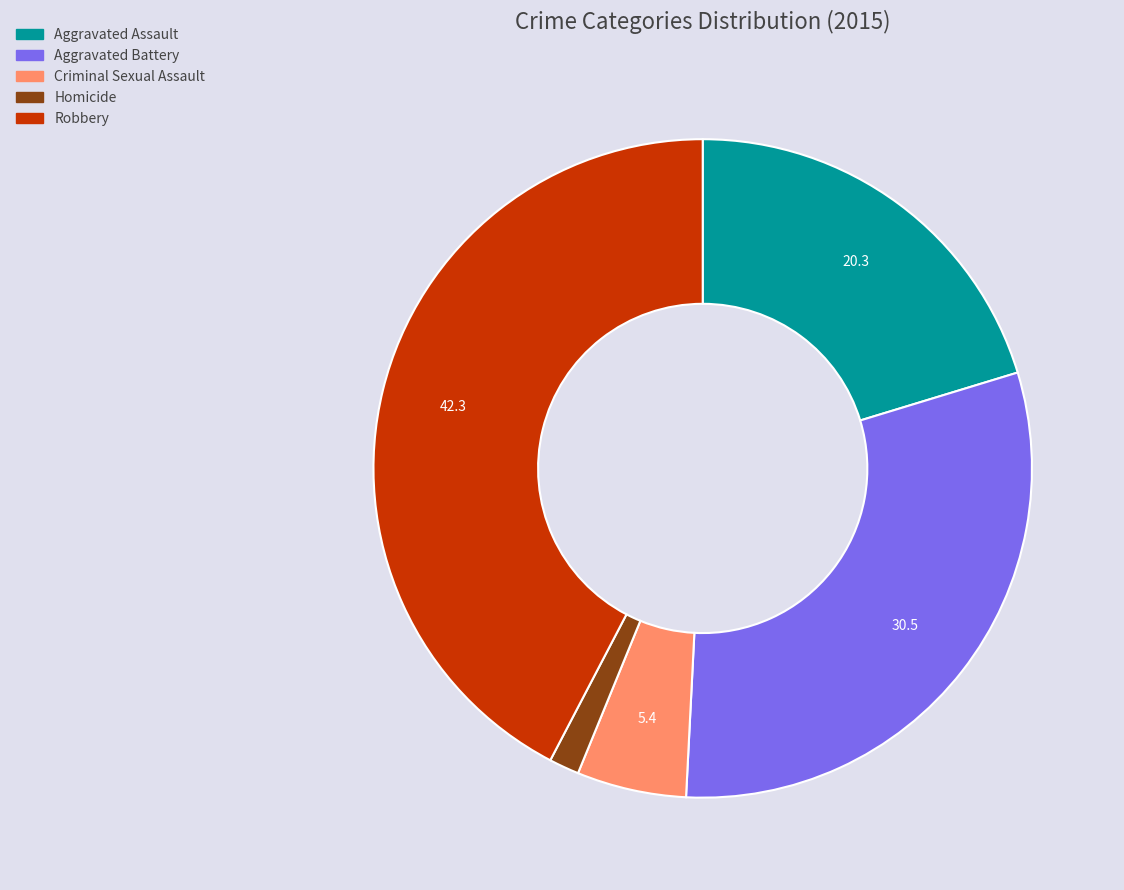

What is the smallest slice in the pie chart?

Homicide